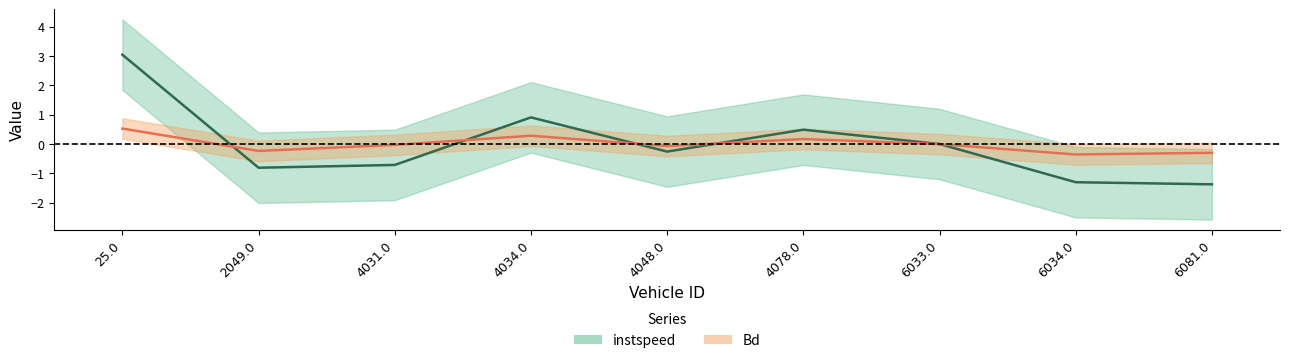

True or false: Bd has a value of -0.4 at 6034.0.

True